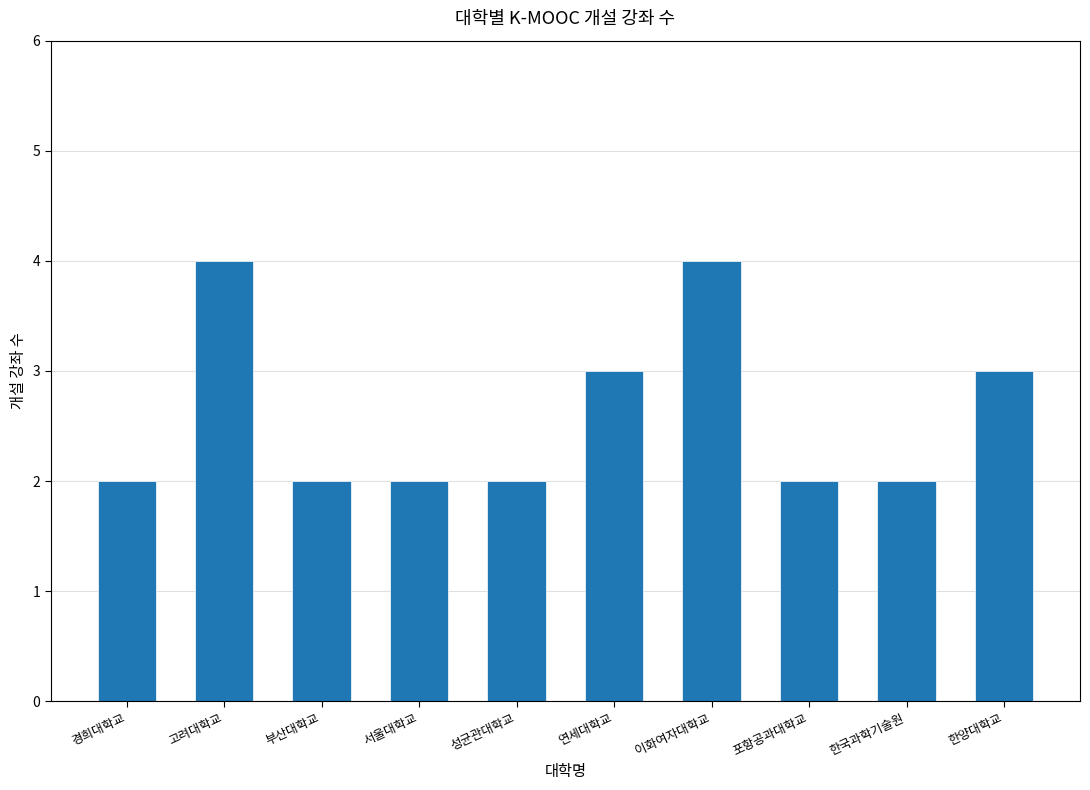

What is the average value?

3